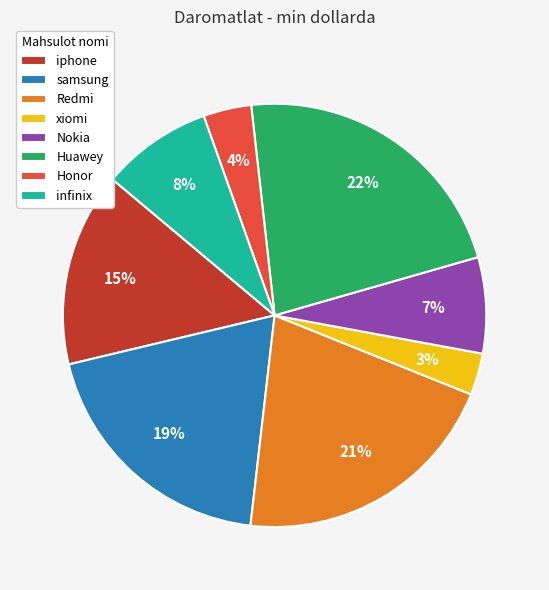

To the nearest percent, what portion does samsung represent?

19%